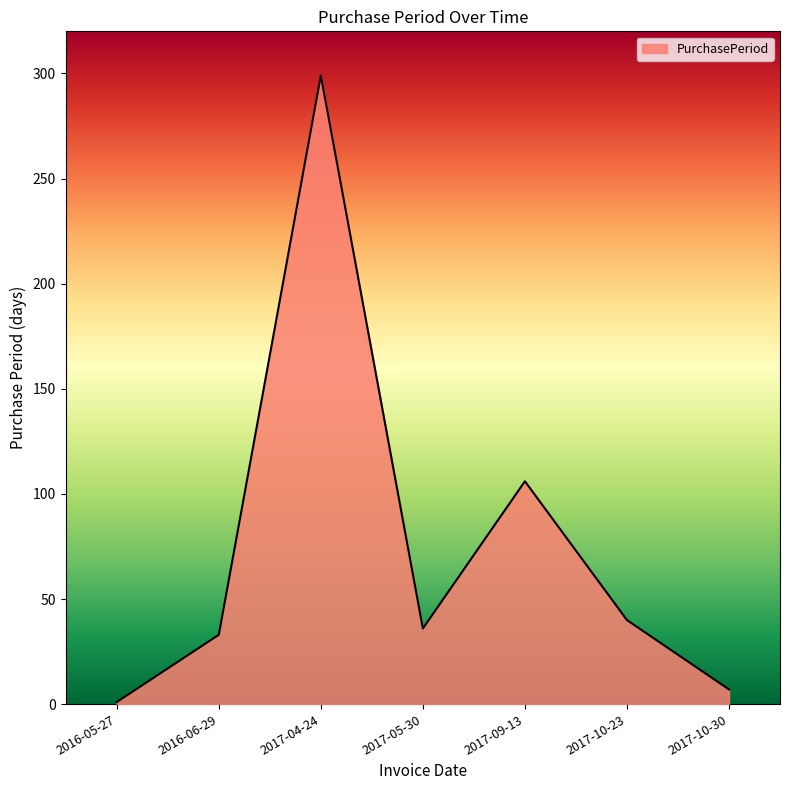

True or false: the data shows 106 at 2017-09-13.

True